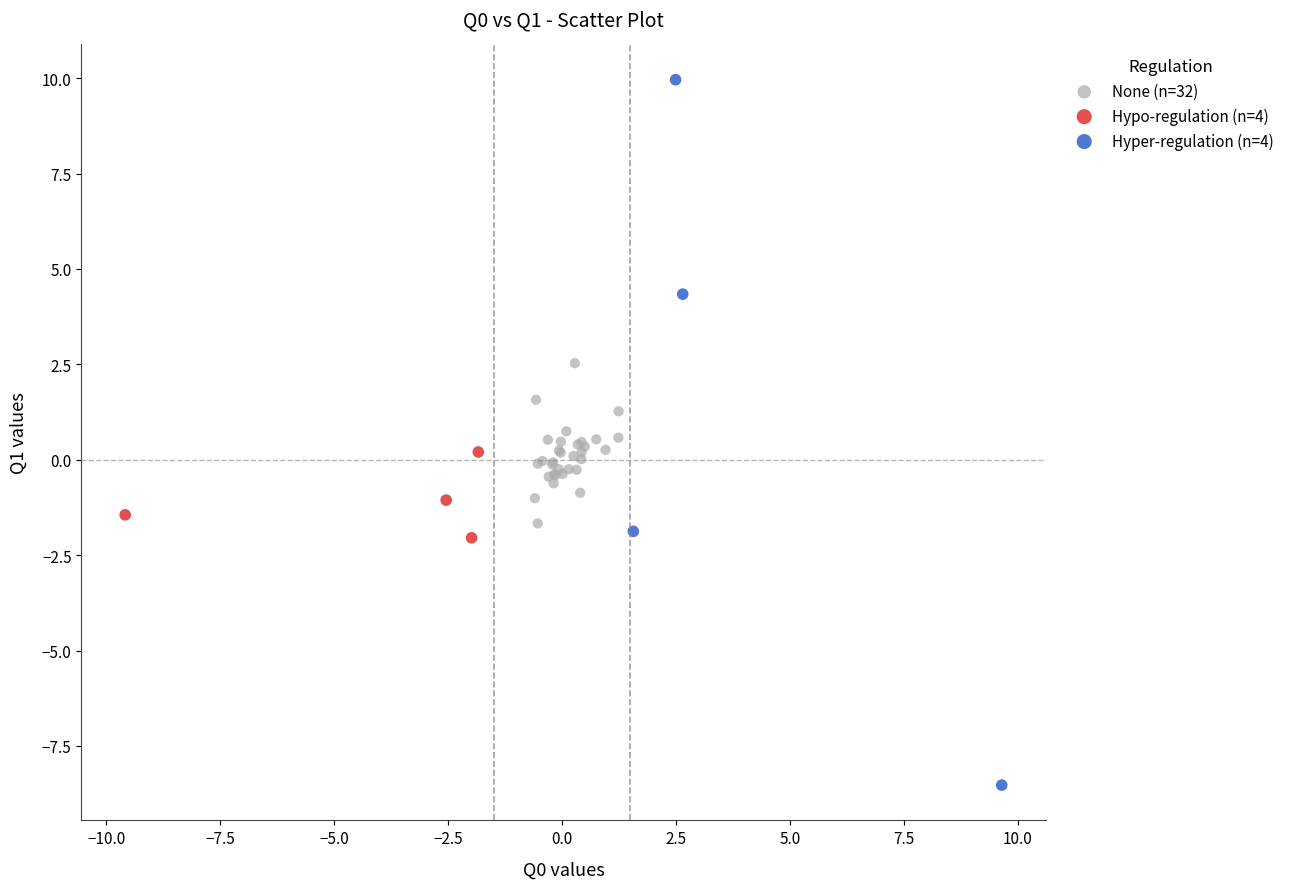

What are all the series names shown in the legend?

None (n=32), Hypo-regulation (n=4), Hyper-regulation (n=4)